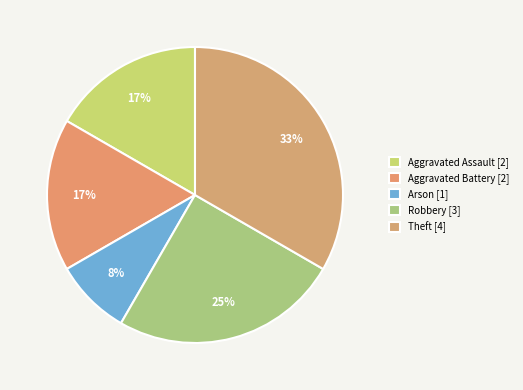

Which slice is the largest?

Theft